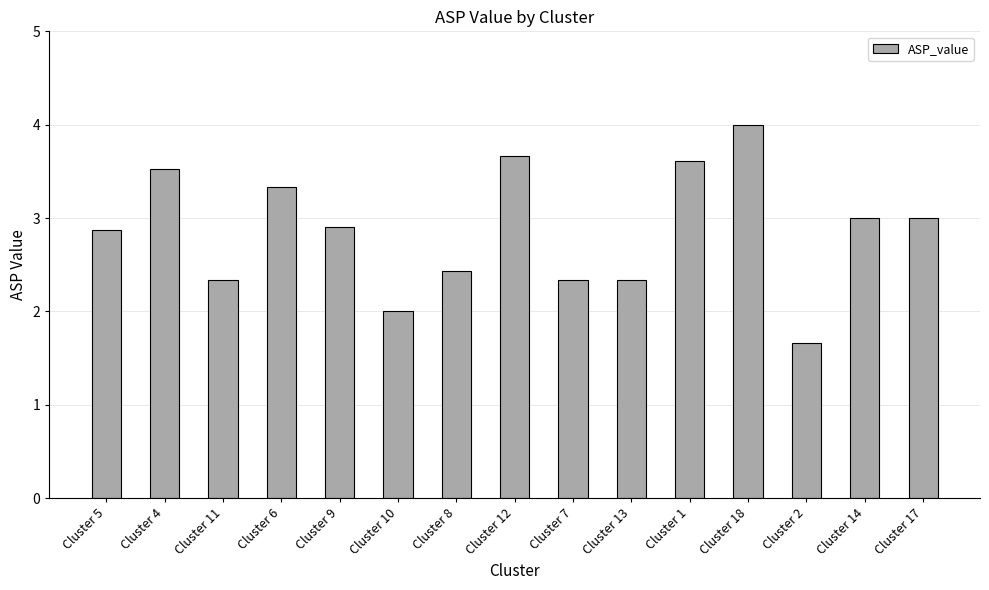

What is the value of the 2nd bar from the left?

3.5